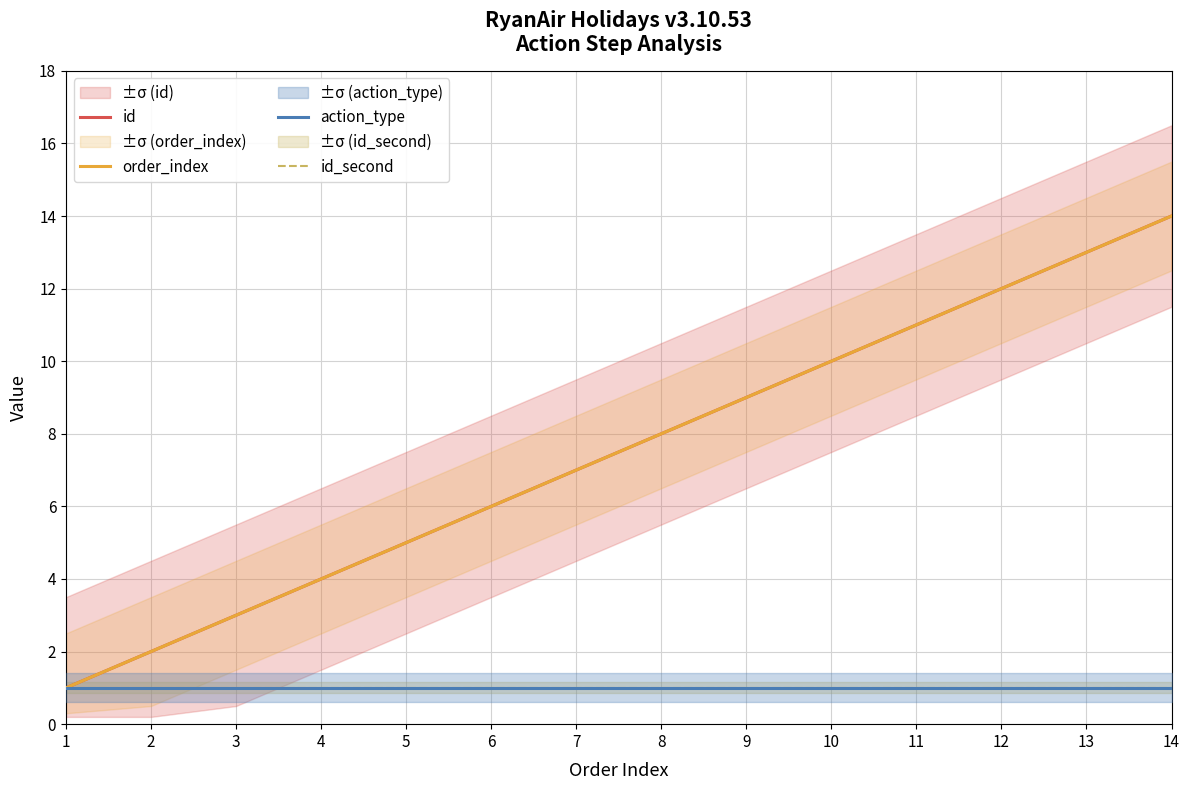

What is the greatest value displayed?

14